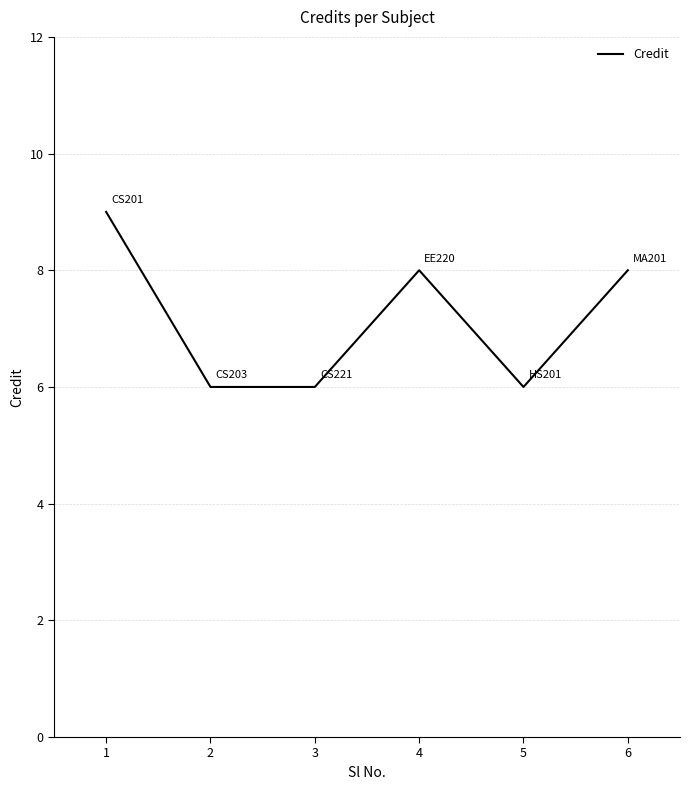

Read the value at 1.

9